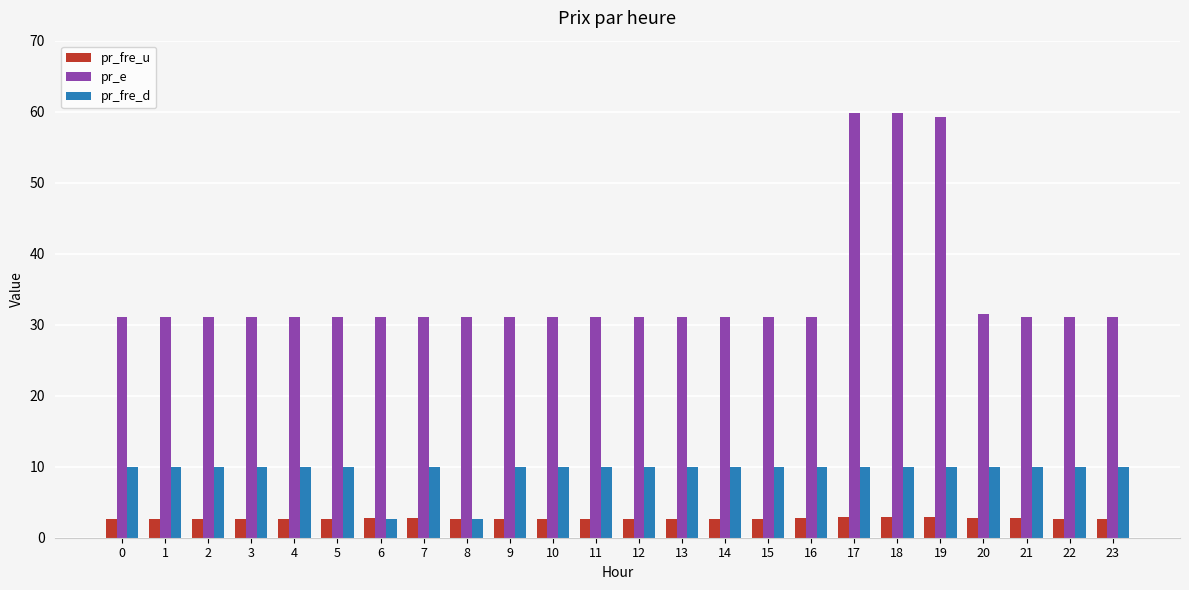

Which series has the largest total across all categories?

pr_e